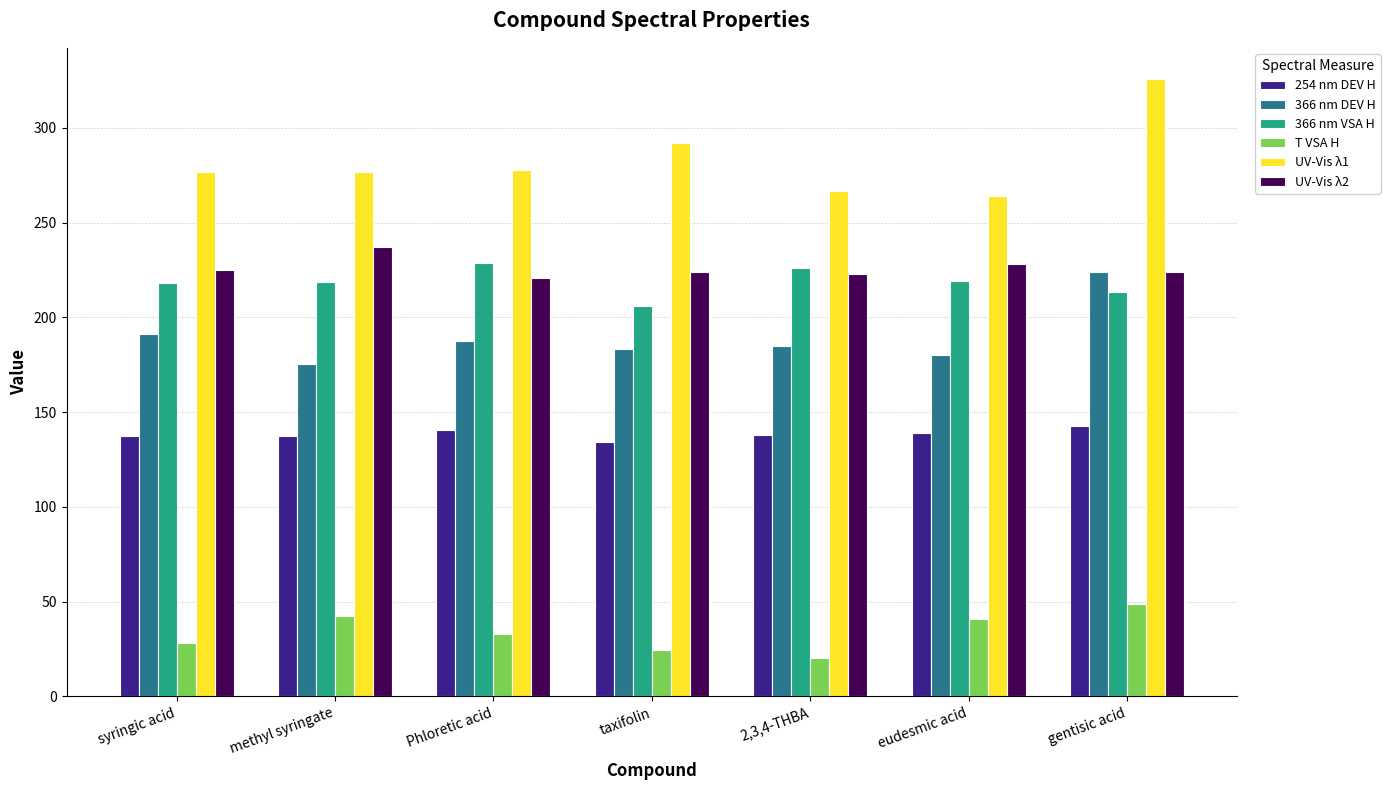

Which series has the largest range (max minus min)?

UV-Vis λ1